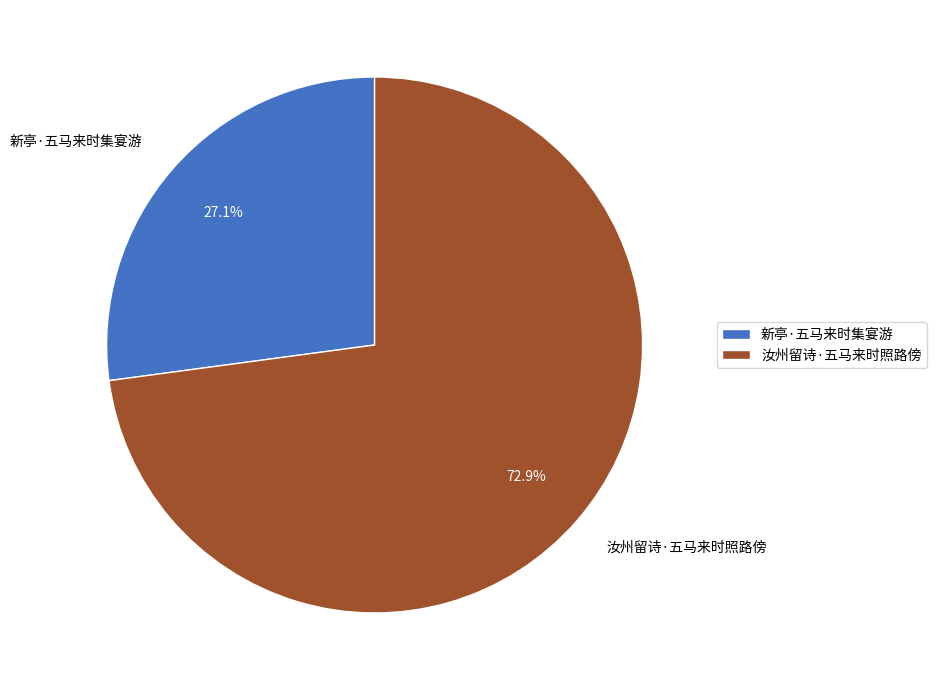

To the nearest percent, what is the difference between the largest and smallest slice percentages?

46%